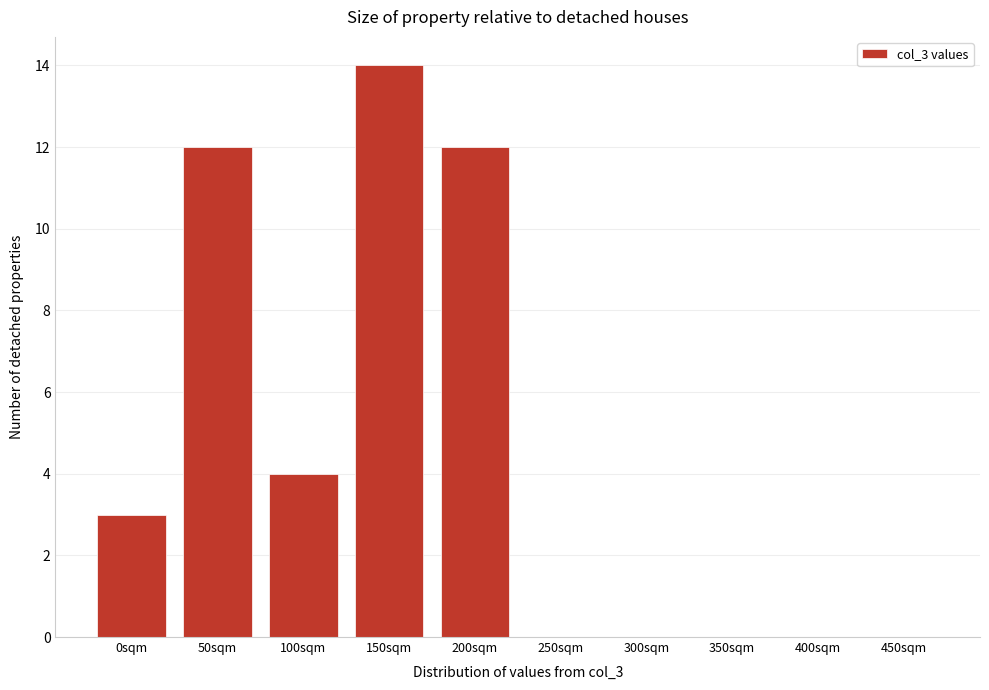

Reading left to right, what are all the values shown in this chart?

0sqm=3	50sqm=12	100sqm=4	150sqm=14	200sqm=12	250sqm=0	300sqm=0	350sqm=0	400sqm=0	450sqm=0